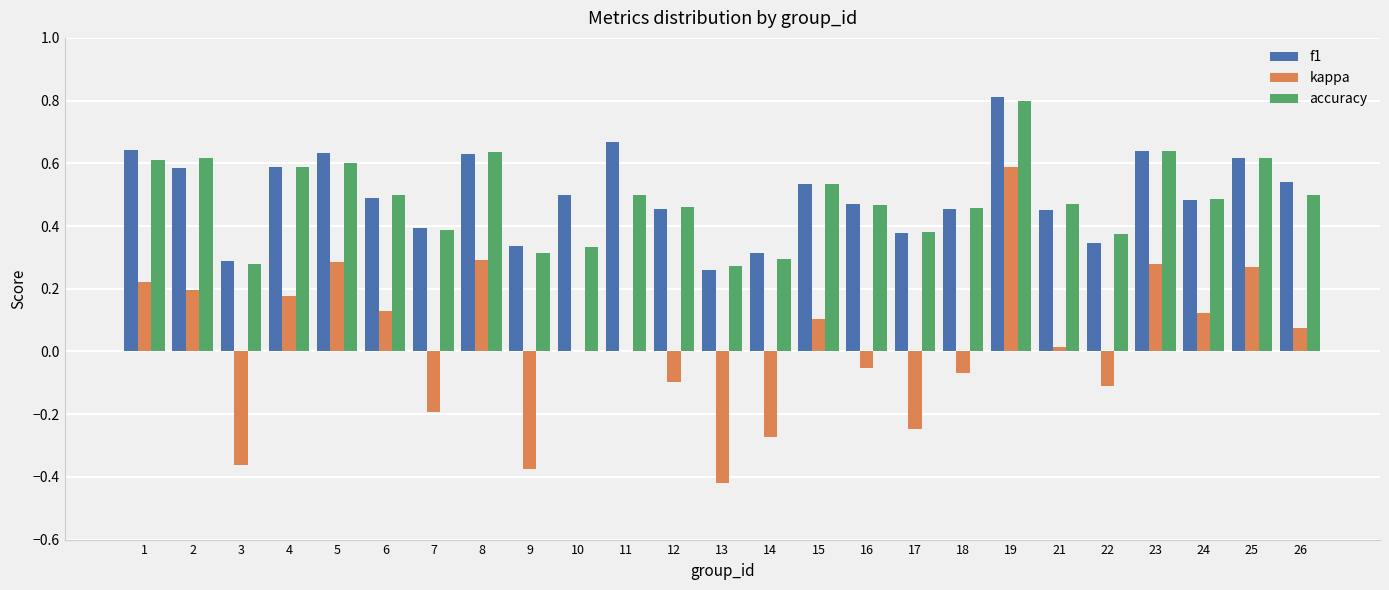

Between 5 and 12, which series saw the biggest shift?

kappa